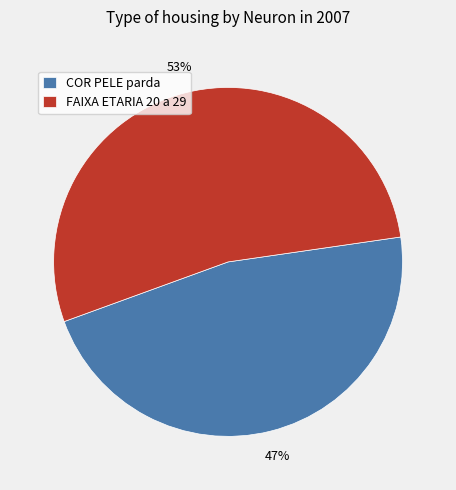

To the nearest percent, what is the average slice percentage?

50%